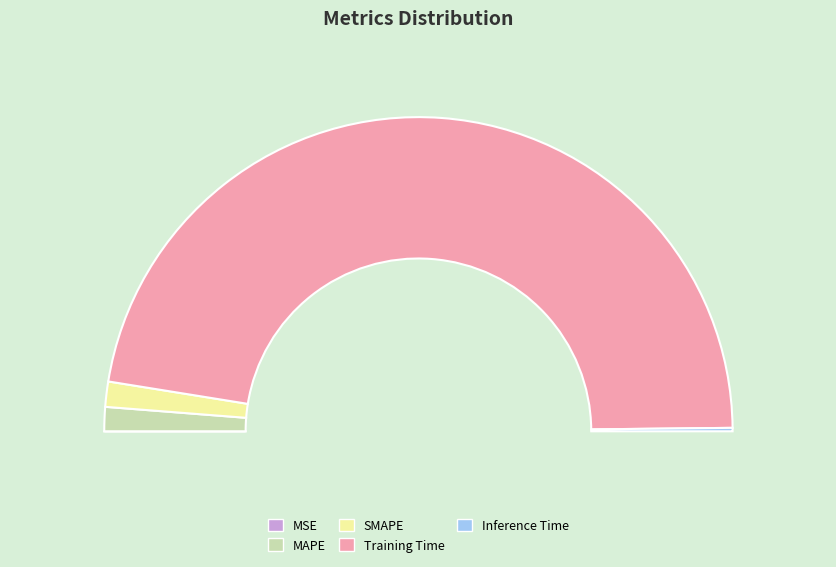

Count the number of slices in the pie.

5